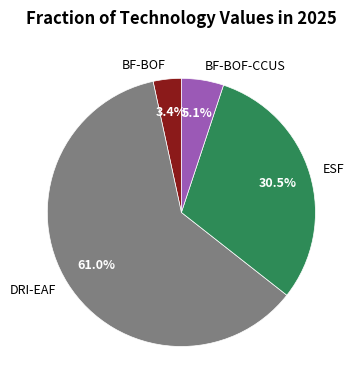

Which has a higher value, DRI-EAF or BF-BOF-CCUS?

DRI-EAF